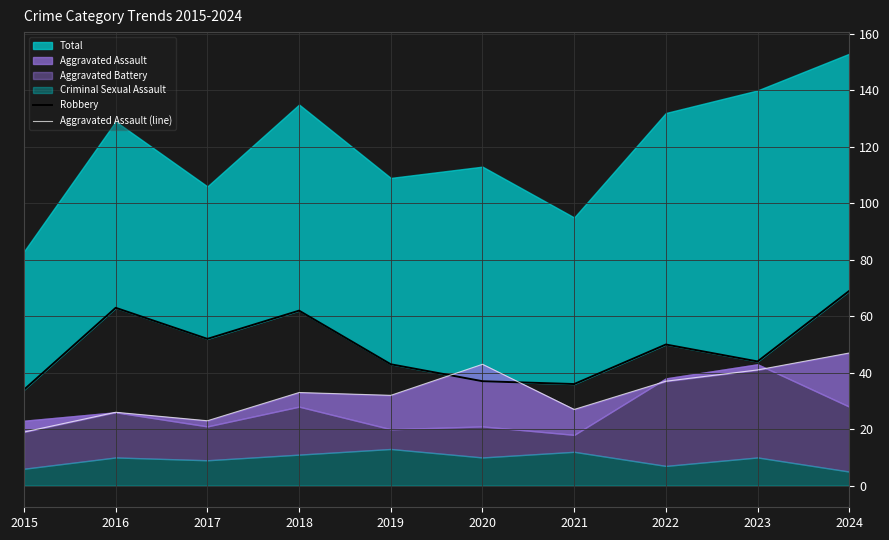

The Aggravated Assault (line) series shows 16 at 2024. True or false?

False